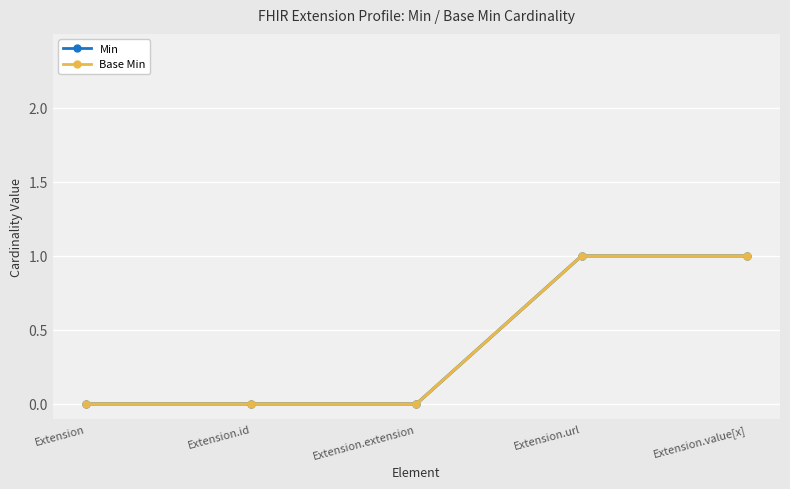

Is it true that Min equals 2 at Extension.url?

False